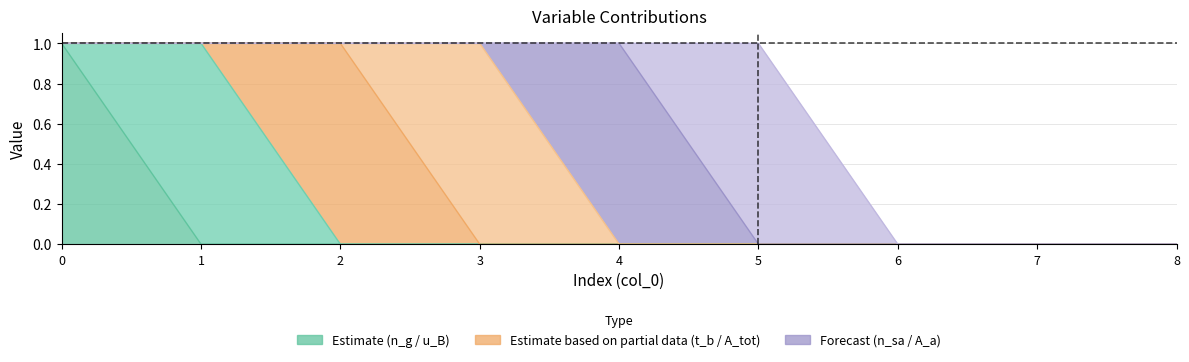

At 2, list the series in order from largest to smallest.

t_b_seconds, n_g_atoms_m3, u_B_m_s, A_tot_m3, n_sa_atoms_m3, A_a_m2